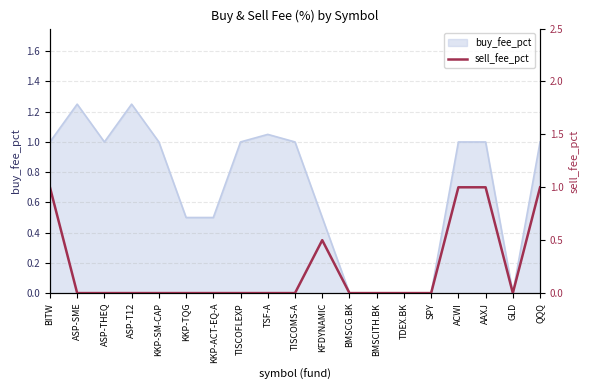

Is it true that buy_fee_pct equals 0.6 at ACWI?

False